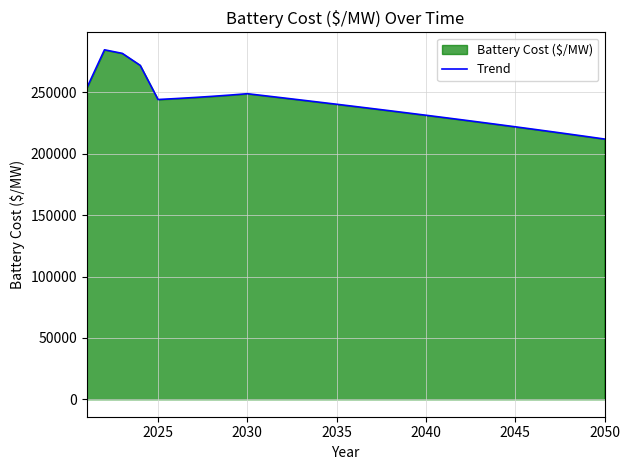

What is the difference between the maximum and second lowest values?

70673.7